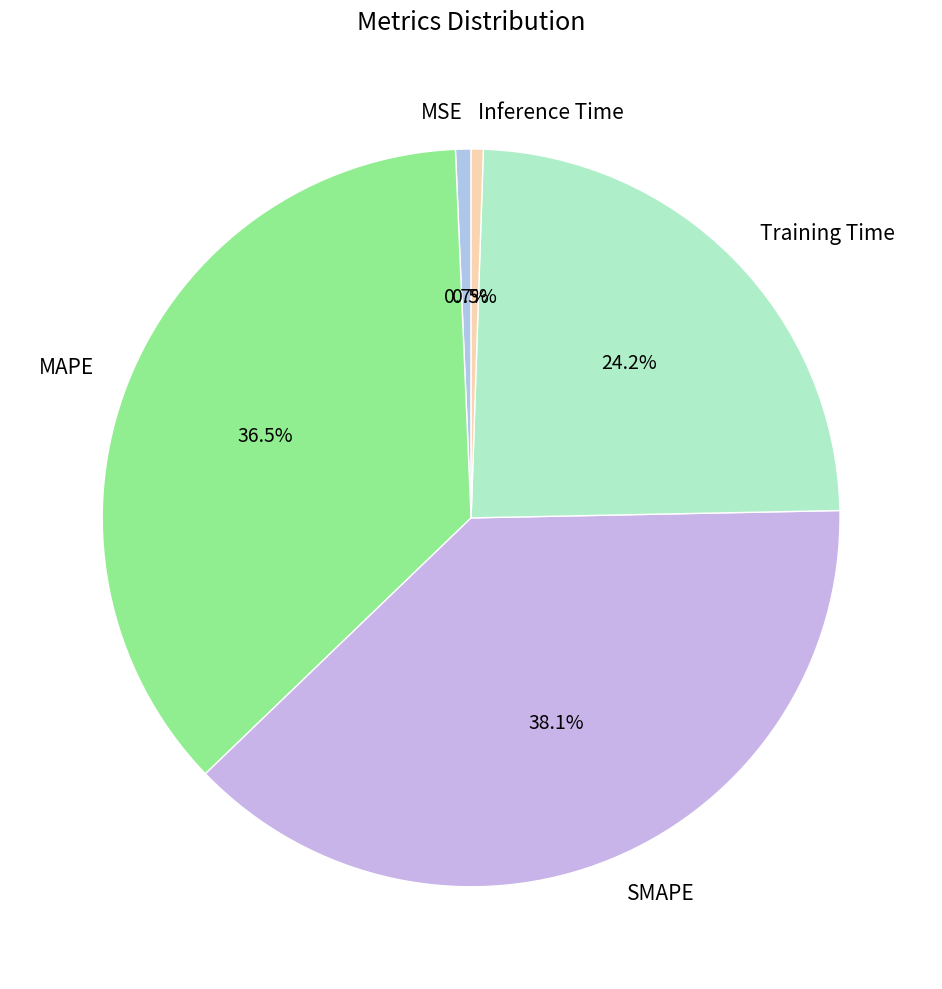

Is the sum of MAPE and SMAPE greater than half?

Yes